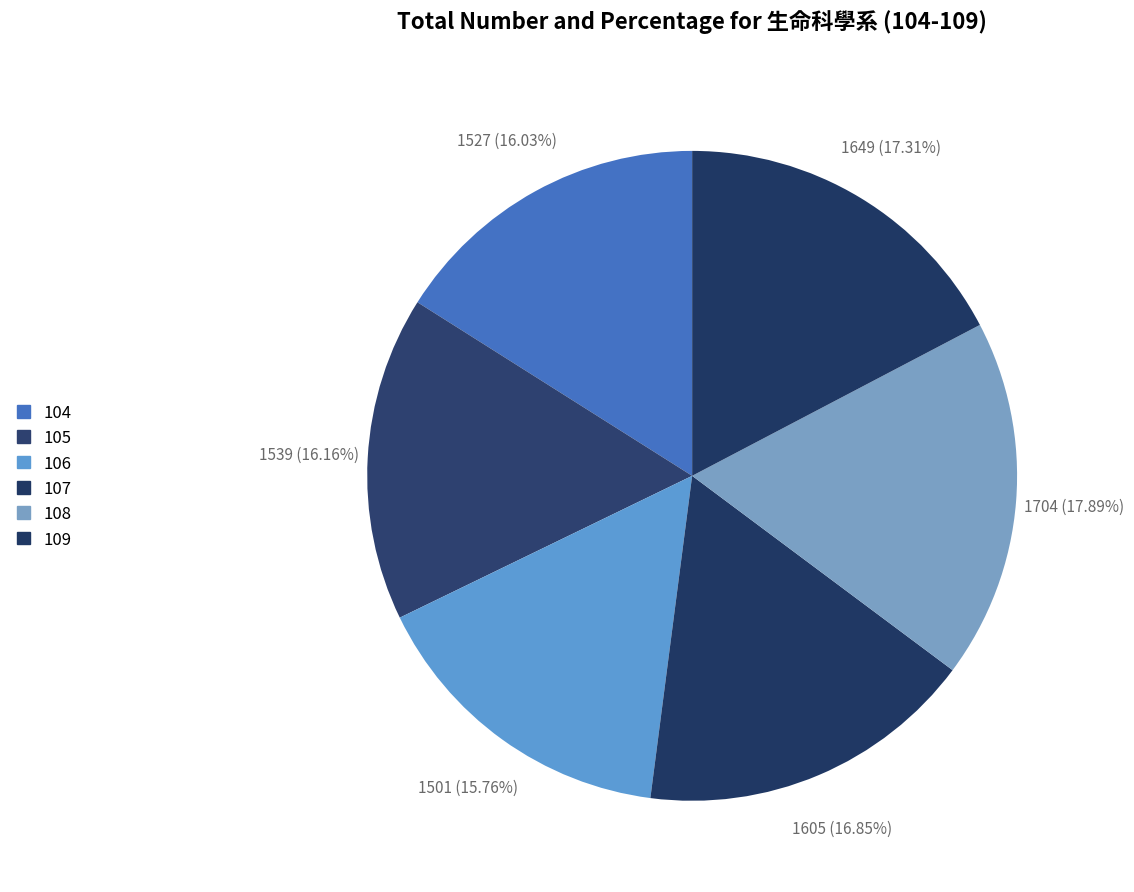

Does 108 represent more than half of the total?

No